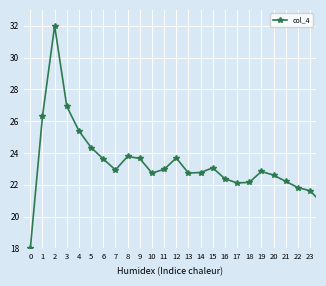

What is the sum of all values?

883.5